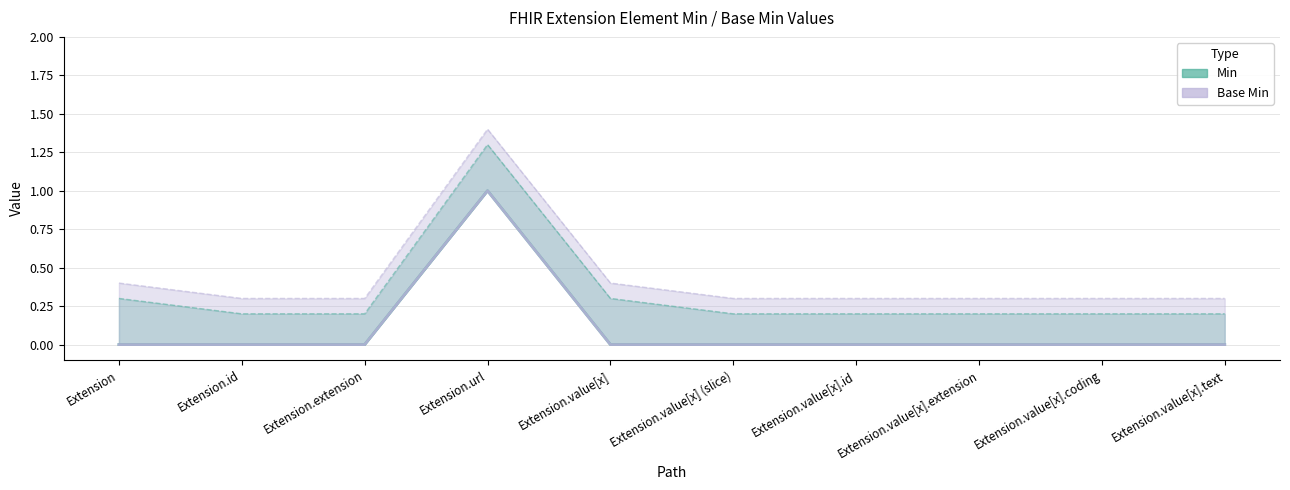

Reading right to left, what are all the values shown in this chart?

Min: 0	0	0	0	0	0	1	0	0	0
Base Min: 0	0	0	0	0	0	1	0	0	0